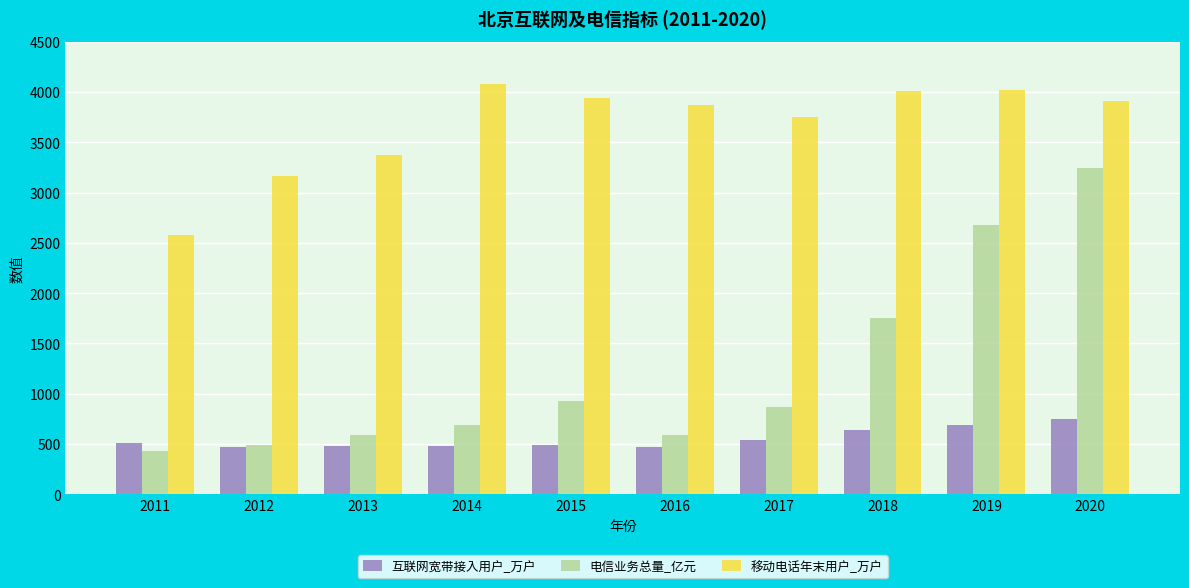

What is the approximate value of 互联网宽带接入用户_万户 at 2011?

510.8